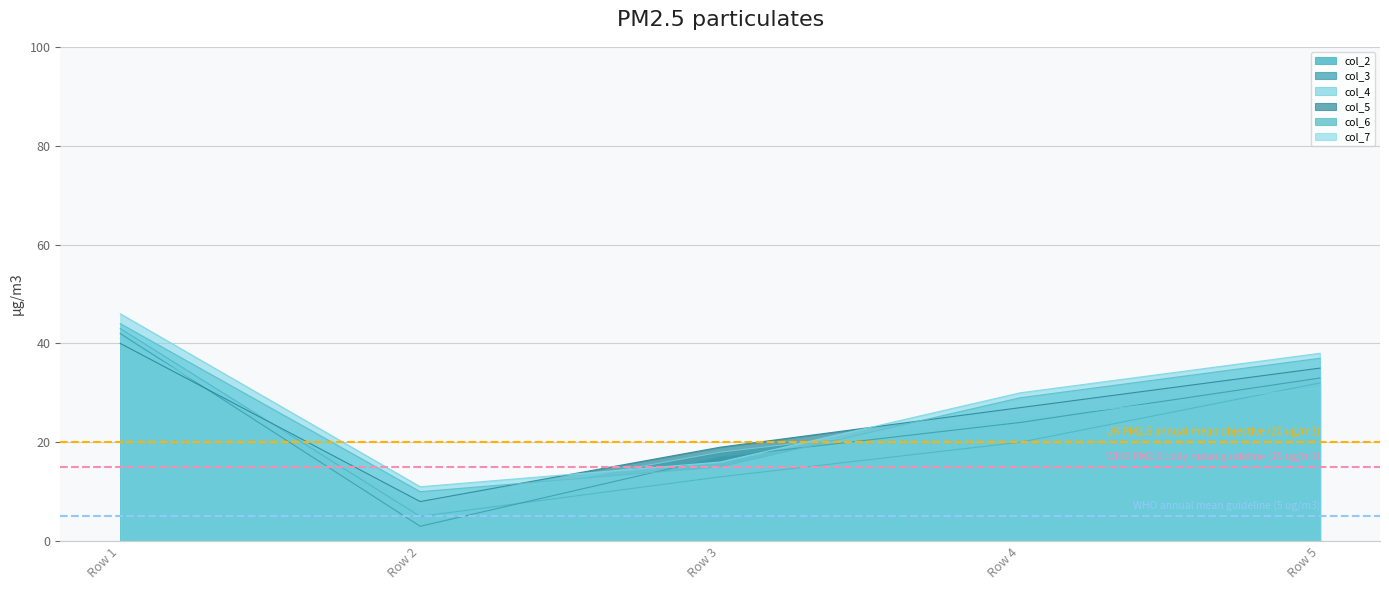

Does the chart have visible grid lines?

Yes